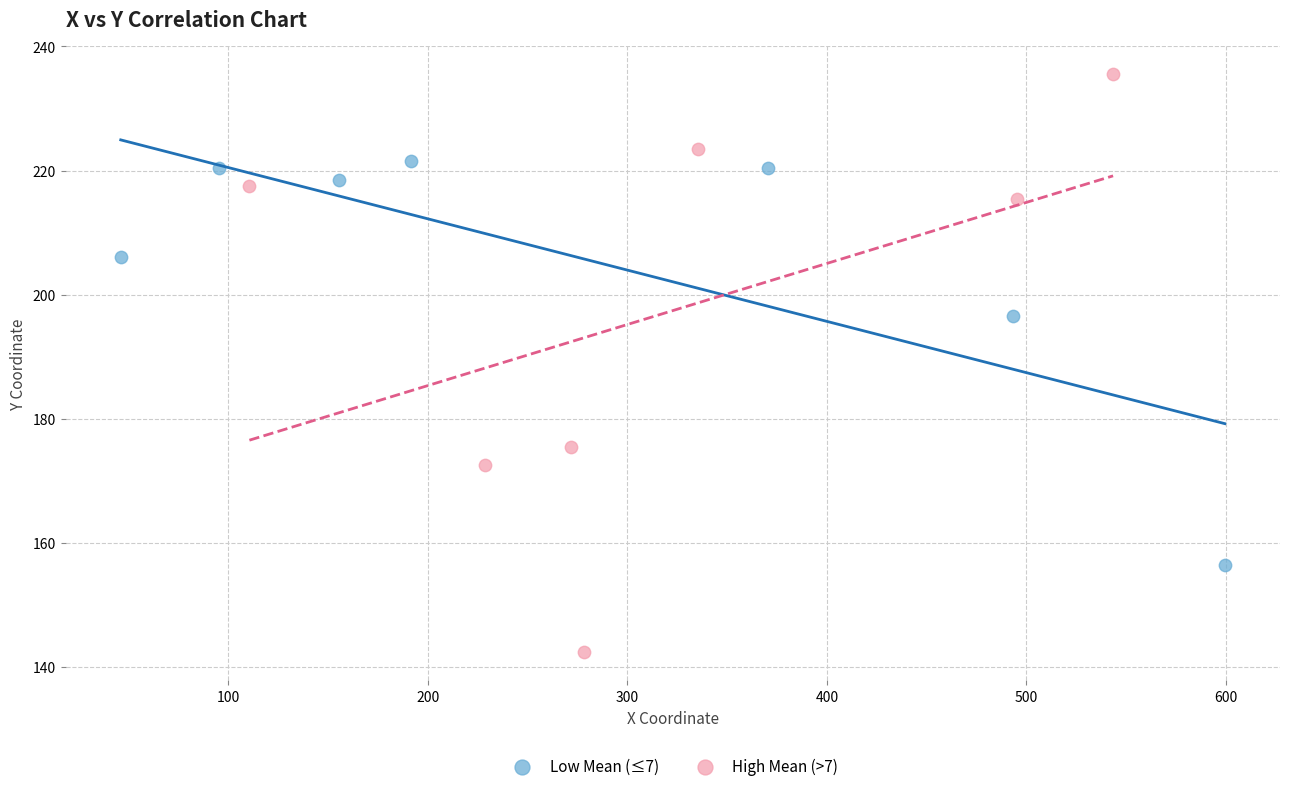

Which series reaches the minimum Y coordinate?

High Mean (>7)